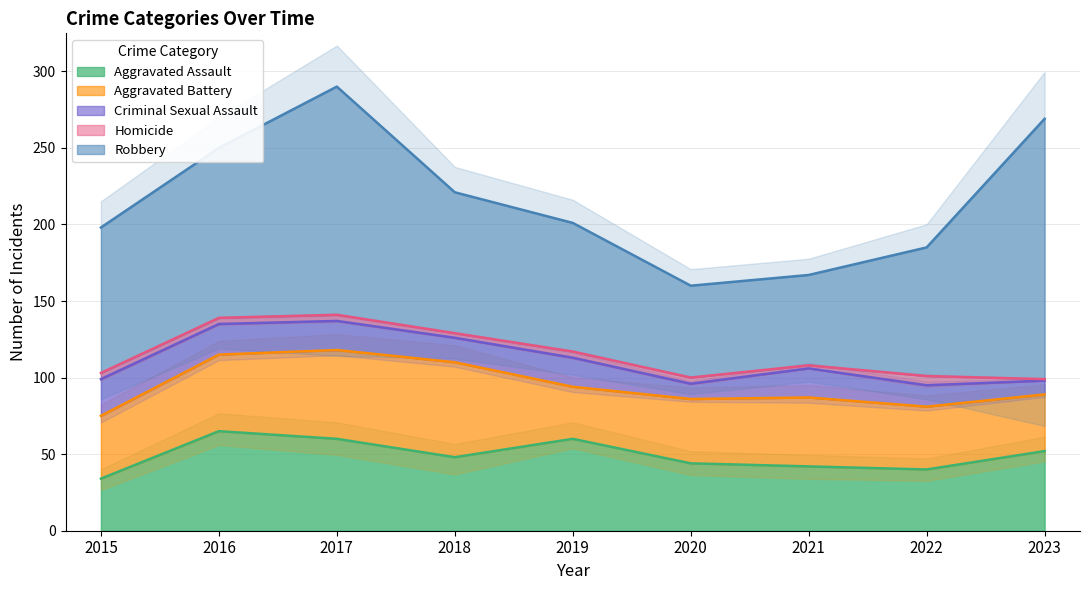

Reading left to right, what are all the values shown in this chart?

Aggravated Assault: 34	65	60	48	60	44	42	40	52
Aggravated Battery: 41	50	58	62	34	42	45	41	37
Criminal Sexual Assault: 24	20	19	16	19	10	19	14	9
Homicide: 4	4	4	3	4	4	2	6	1
Robbery: 95	111	149	92	84	60	59	84	170